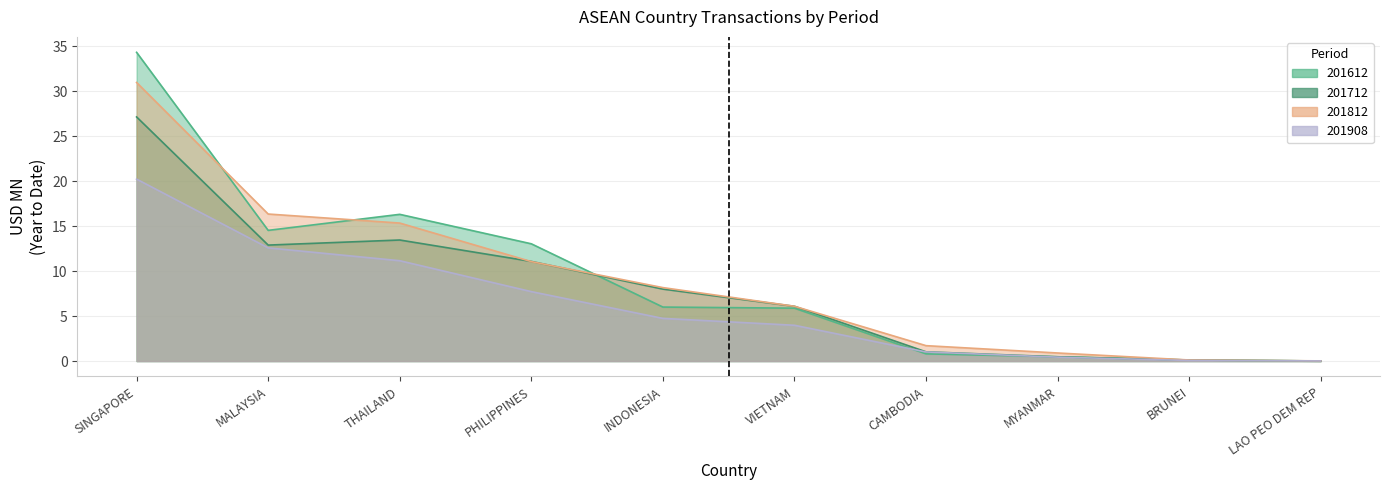

Which category has the lowest value in the 201712 series?

LAO PEO DEM REP